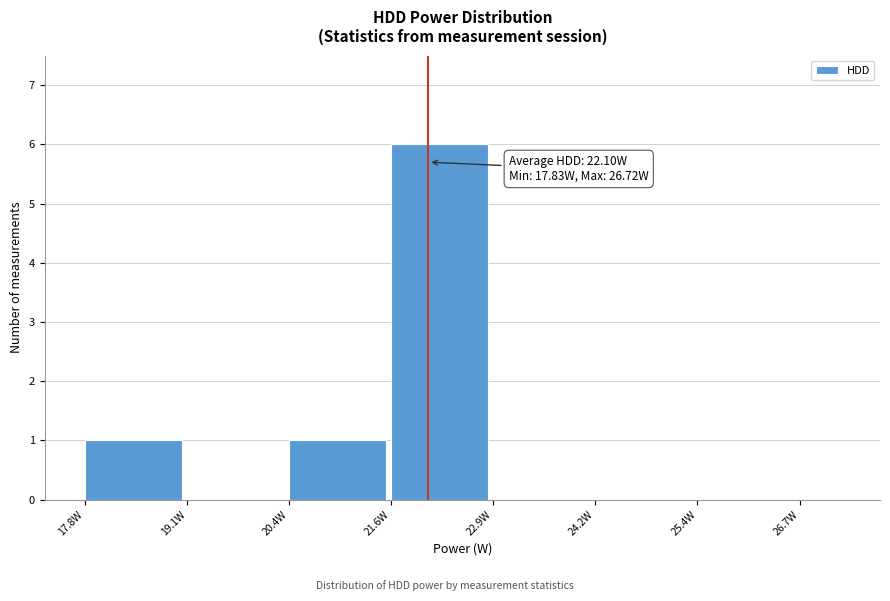

Which range on the x-axis has the tallest bar?

21.6 to 23.0